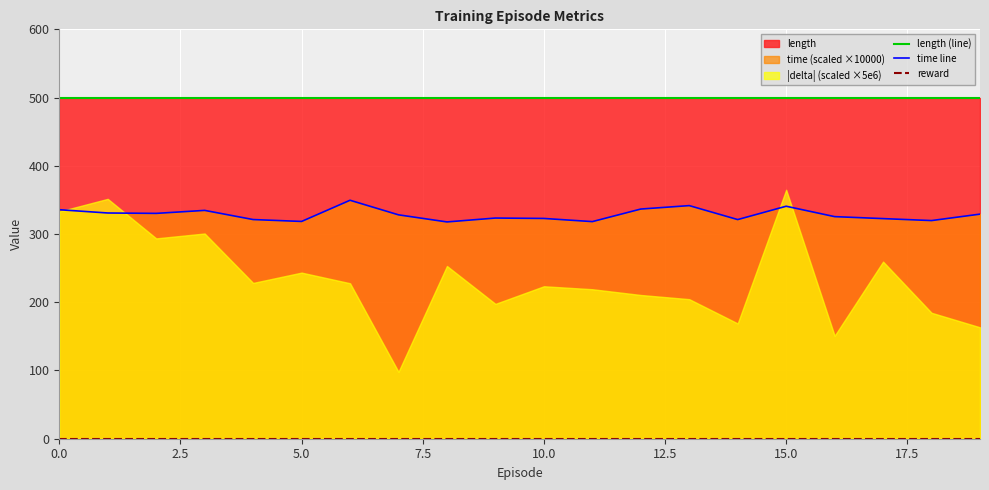

What is the average value of the time line series?

328.4